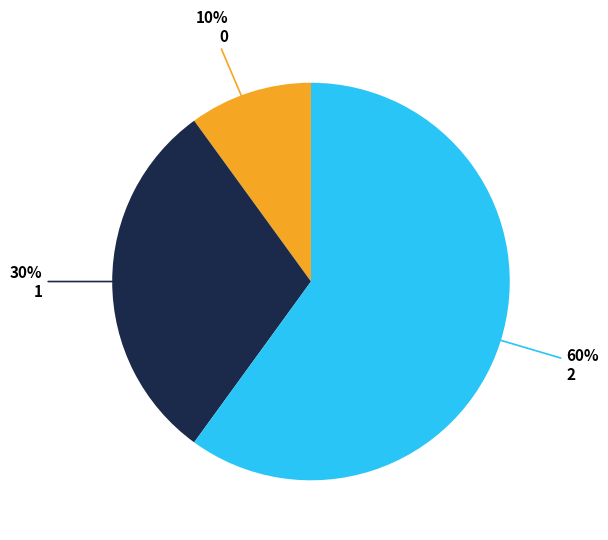

To the nearest percent, what is the difference between the largest and smallest slice percentages?

50%